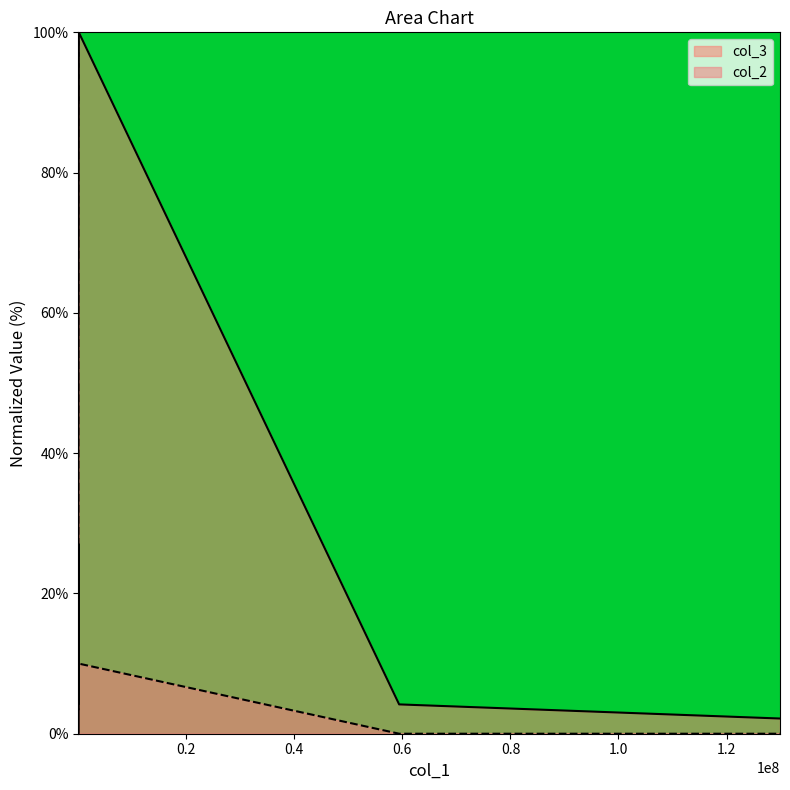

Is it true that the value at 129899999 is 10.0?

True